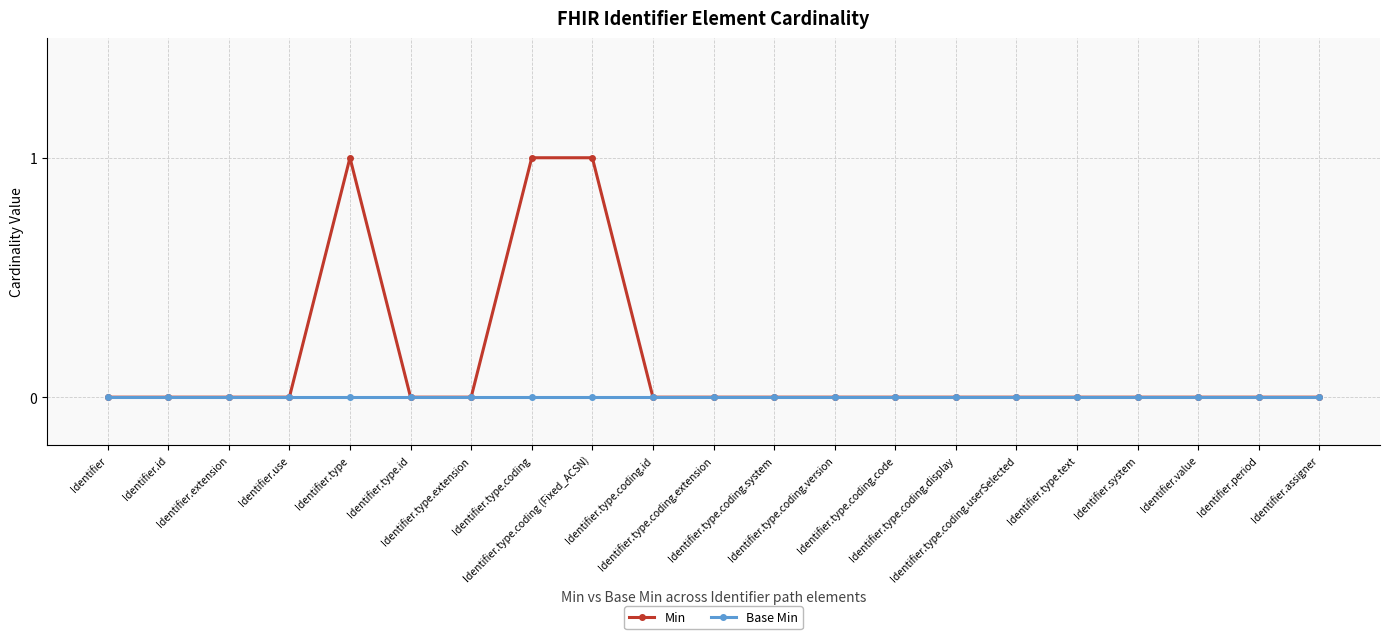

Rank the series by their maximum value, from highest to lowest.

Min, Base Min